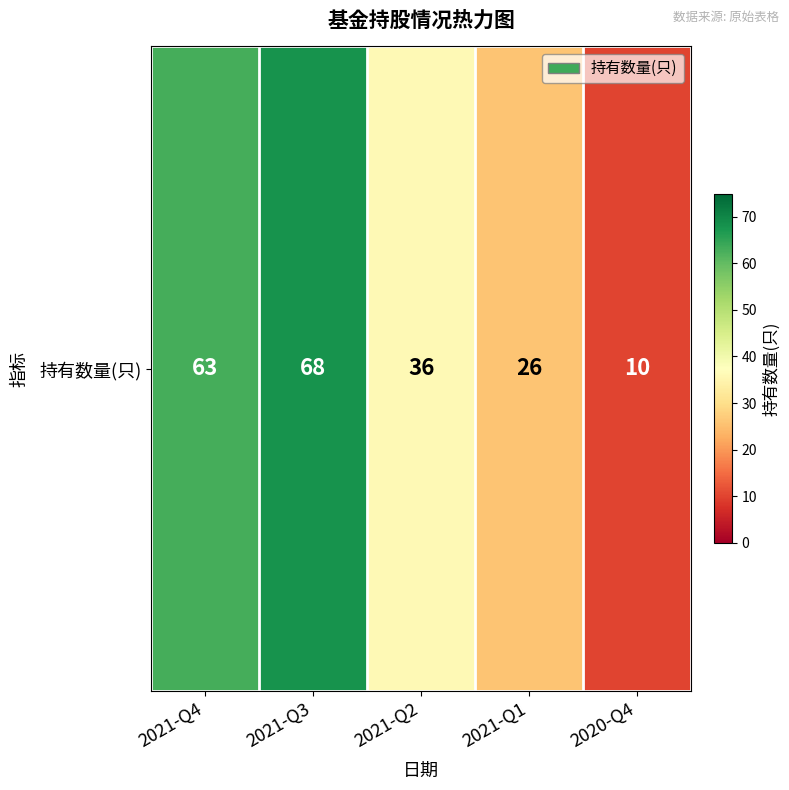

How many series are shown in this chart?

1